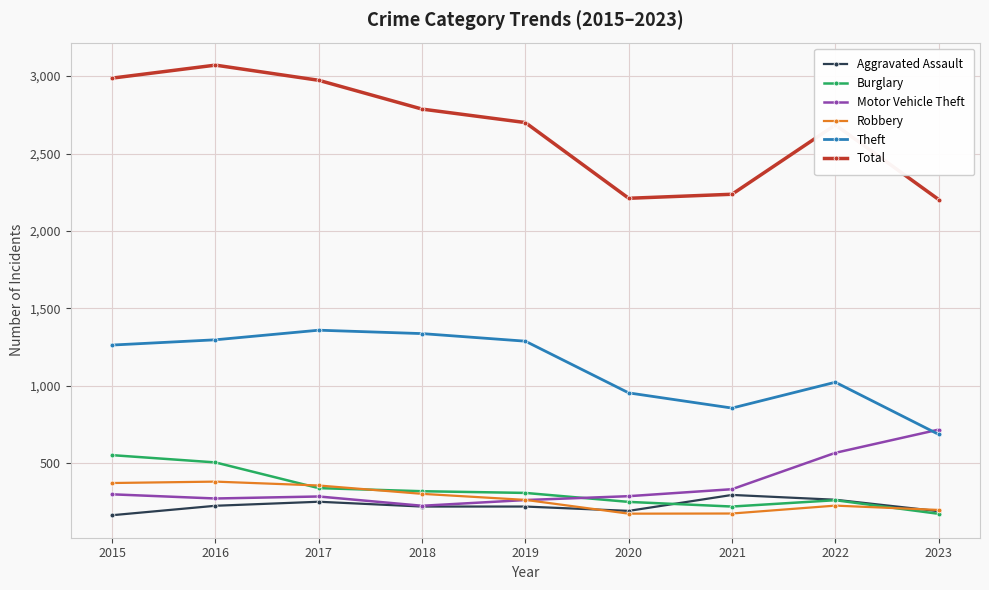

Is the value of Aggravated Assault at 2020 greater than the value of Motor Vehicle Theft at 2018?

No